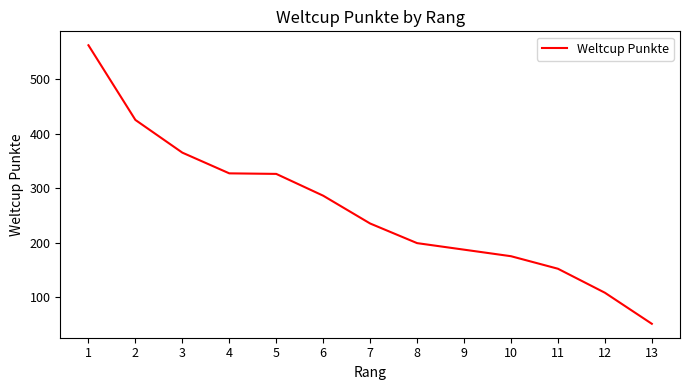

What is the sum of the values at 7 and 2?

660